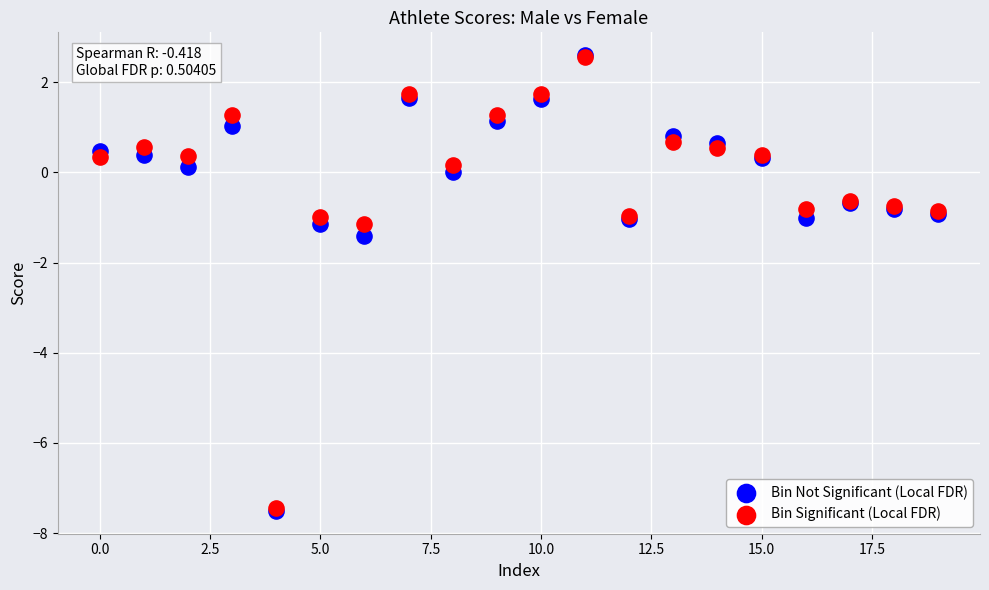

In the Bin Significant (Local FDR) series, what Y value is closest to -2?

-1.2